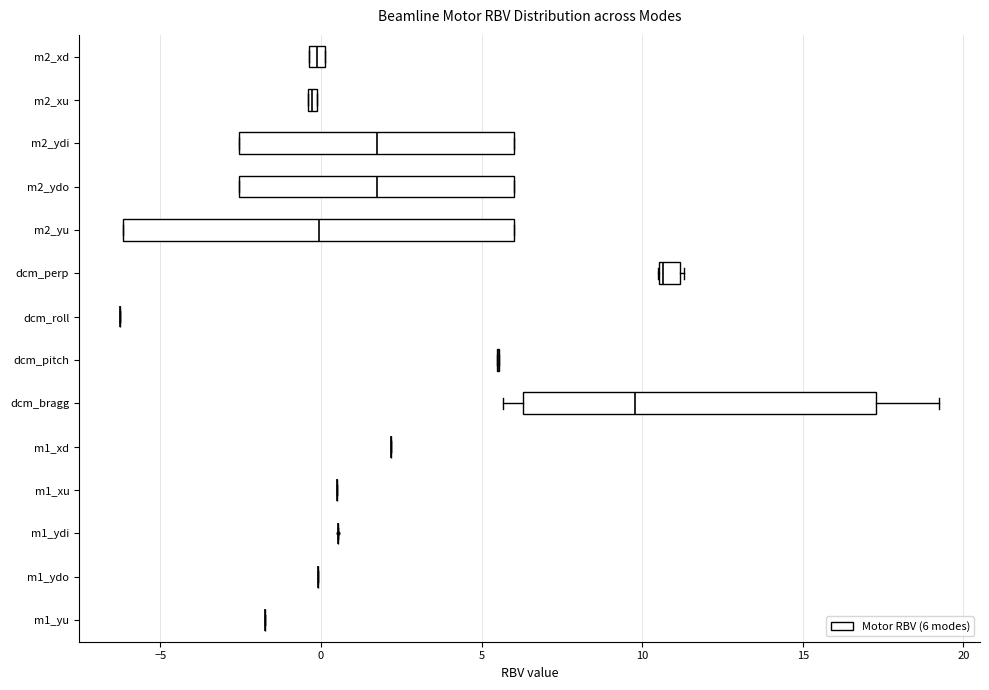

Which box is the widest, from its left edge to its right edge?

m2_yu